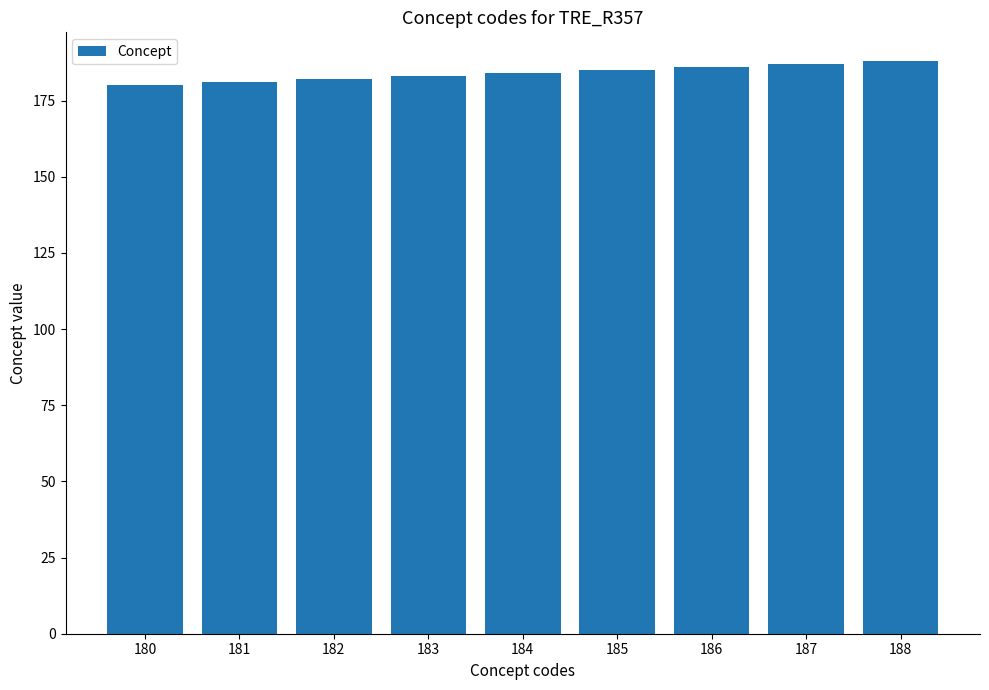

What is the ratio of the value at 186 to the value at 183?

1.0